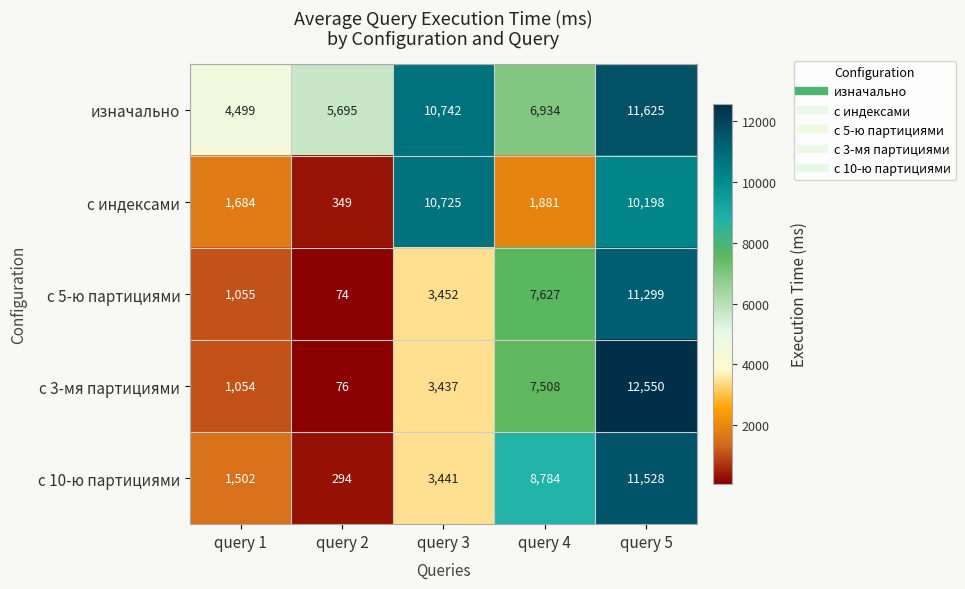

Reading left to right, what are all the values shown in this chart?

изначально: 4499	5695	10742	6934	11625
с индексами: 1684	349	10725	1881	10198
с 5-ю партициями: 1055	74	3452	7627	11299
с 3-мя партициями: 1054	76	3437	7508	12550
с 10-ю партициями: 1502	294	3441	8784	11528